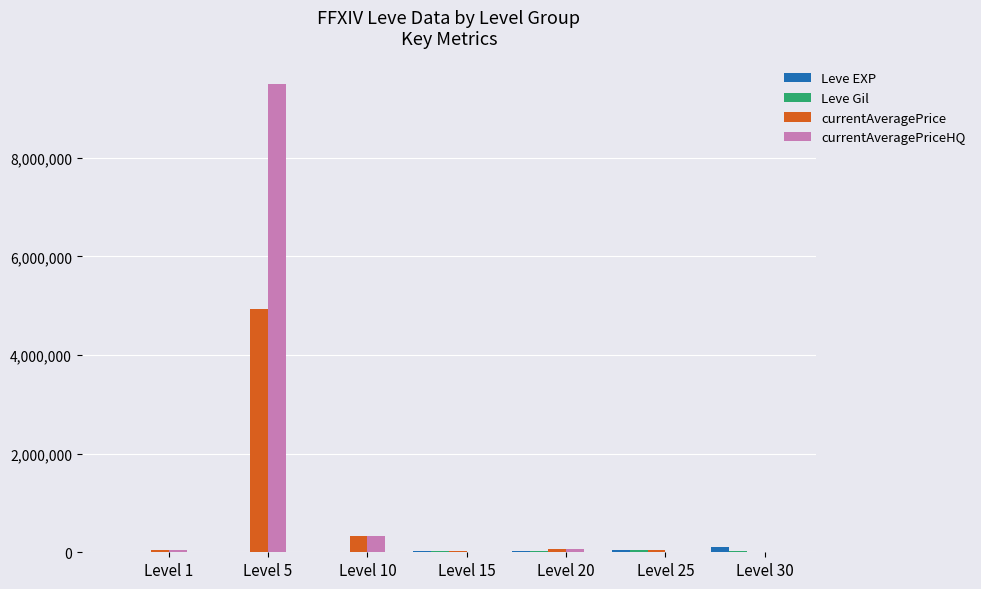

What is the maximum value shown in the chart?

9500000